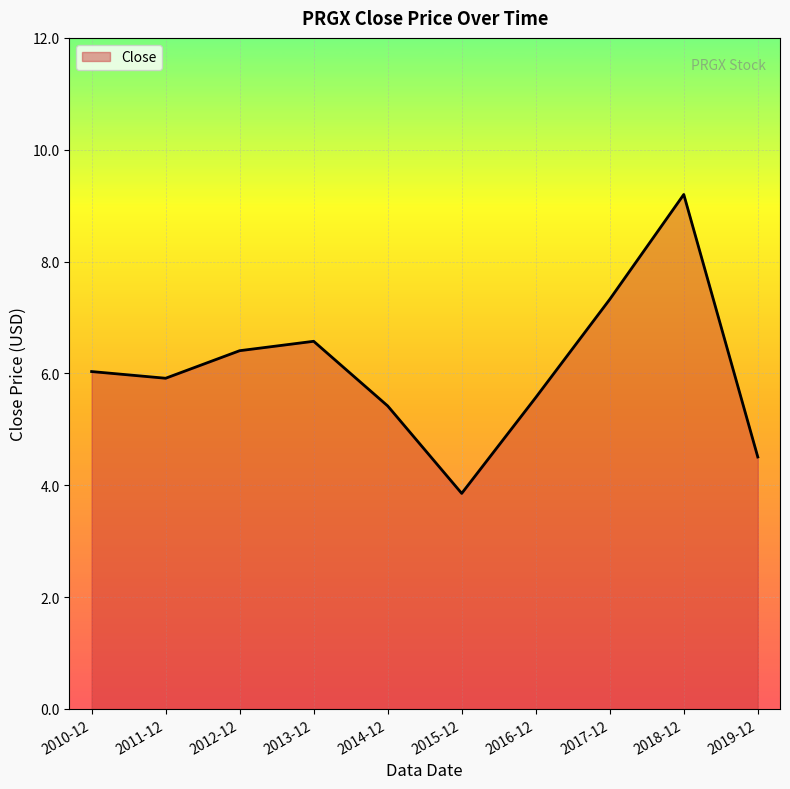

What is the change in value from 2017-12 to 2019-12?

-2.8